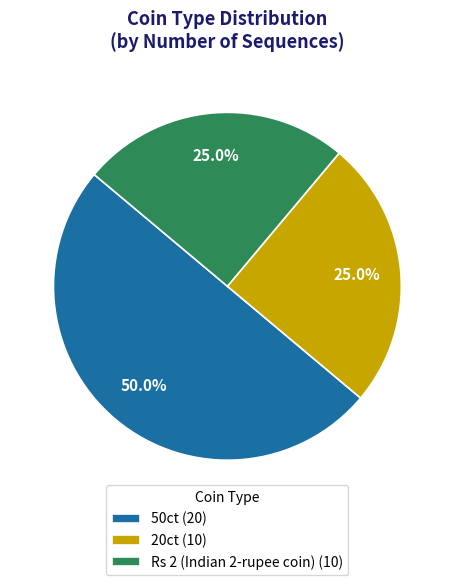

Does Rs 2 (Indian 2-rupee coin) (10) represent more than half of the total?

No